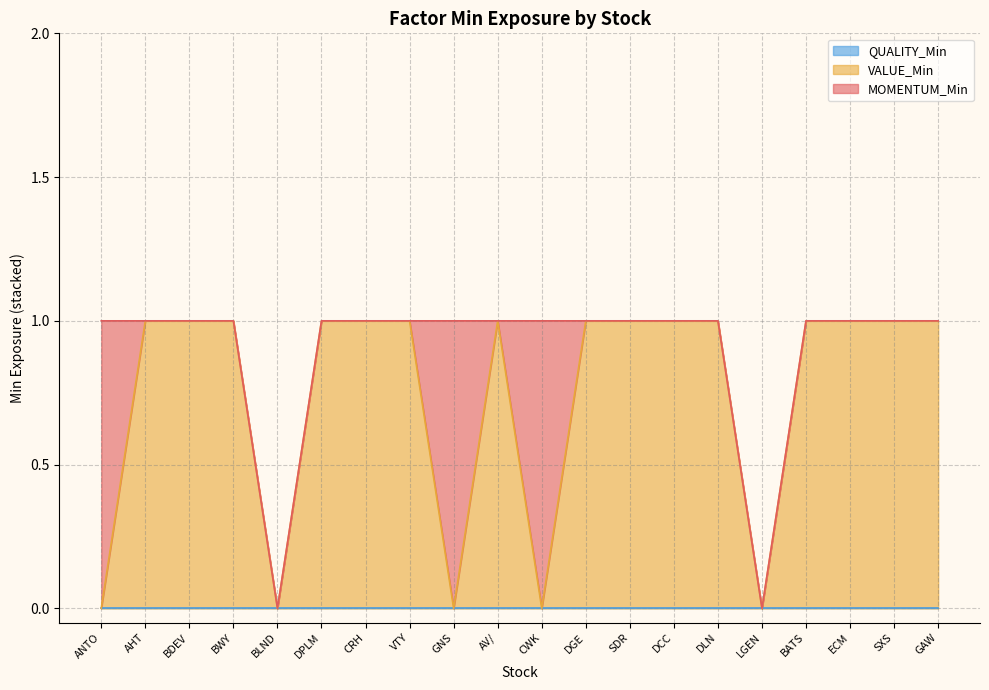

Which label corresponds to the smallest value in the chart?

AHT